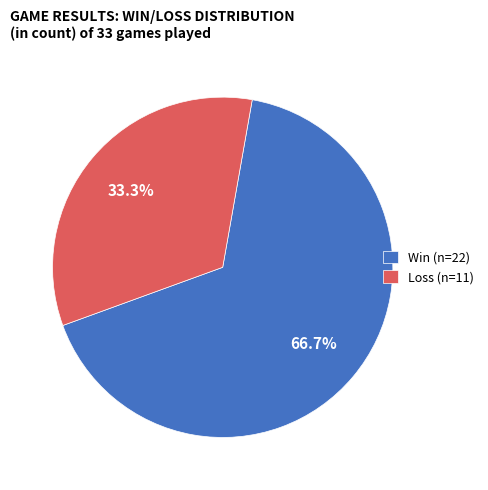

What is the largest slice in the pie chart?

Win (n=22)